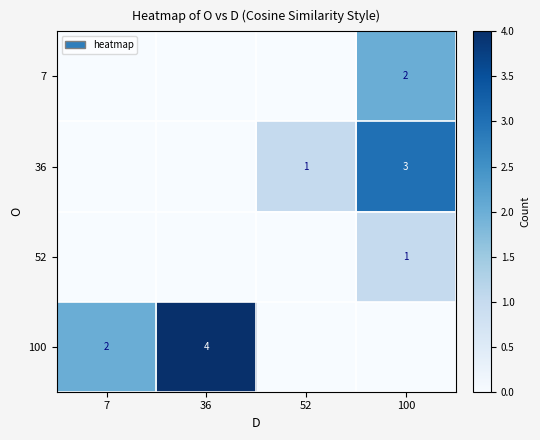

Is it true that 7 equals 1 at 100?

False